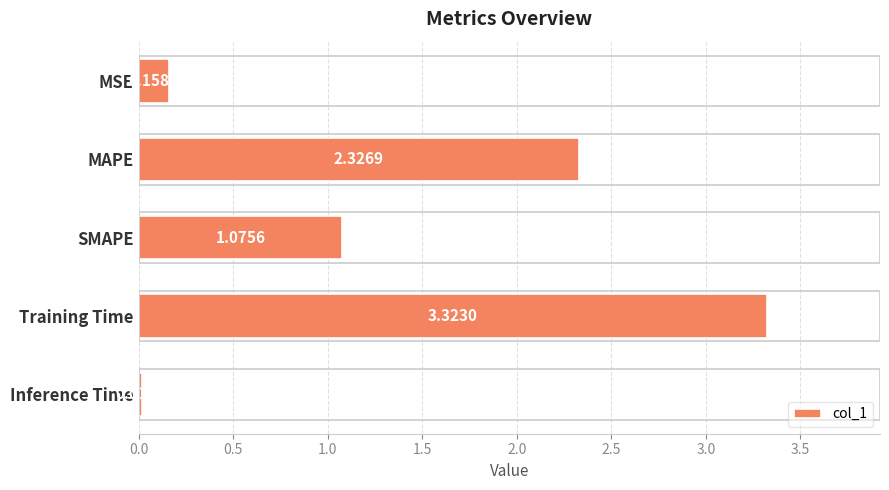

What is the ratio of the value at Training Time to the value at SMAPE?

3.1